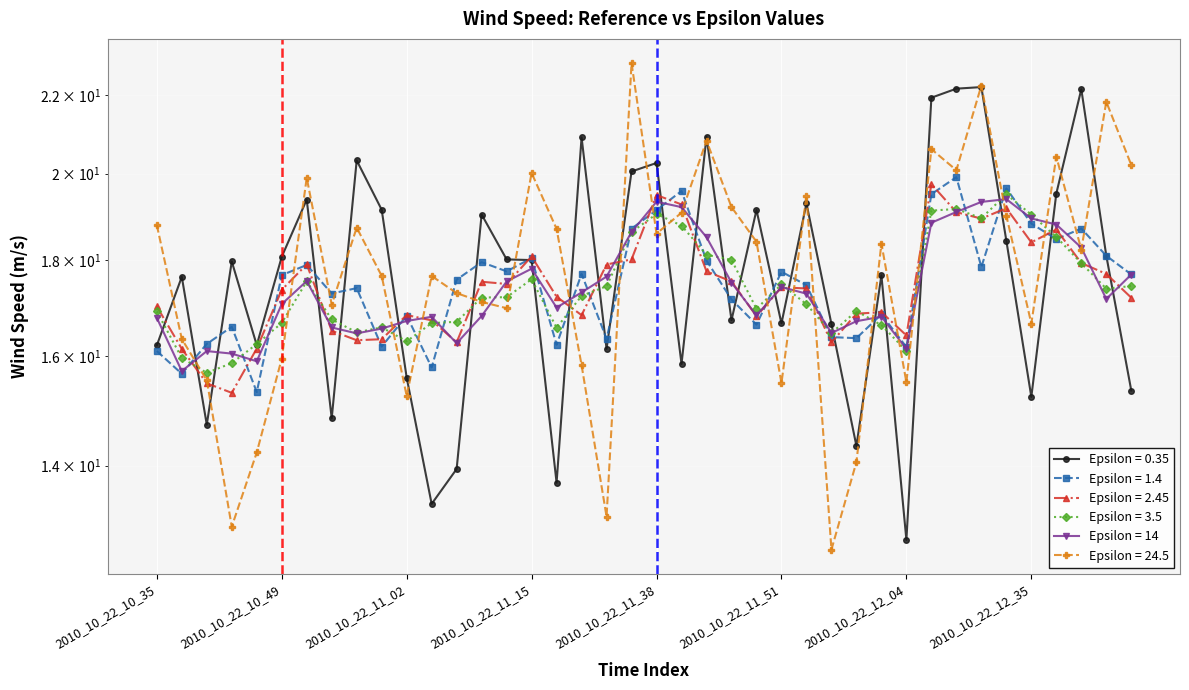

What is the sum of the Epsilon = 3.5 values at 2010_10_22_12_01 and 2010_10_22_12_27?

35.8